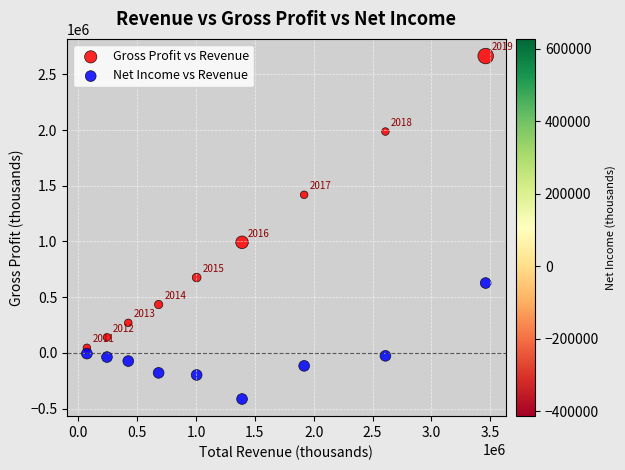

In the Gross Profit vs Revenue series, what Y value is closest to 1354650?

1418600